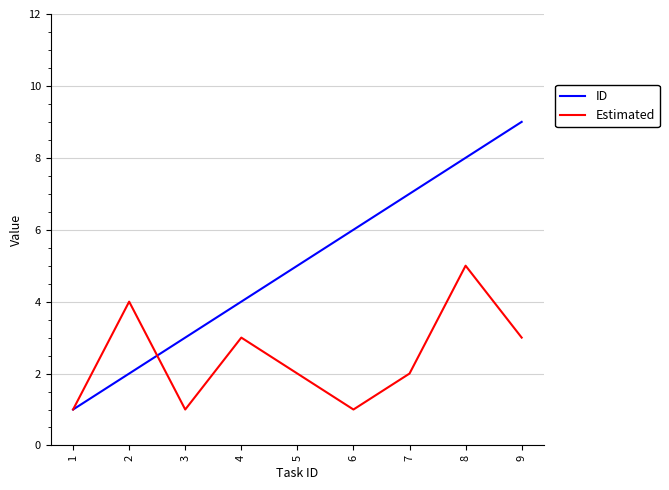

What is the maximum value shown in the chart?

9